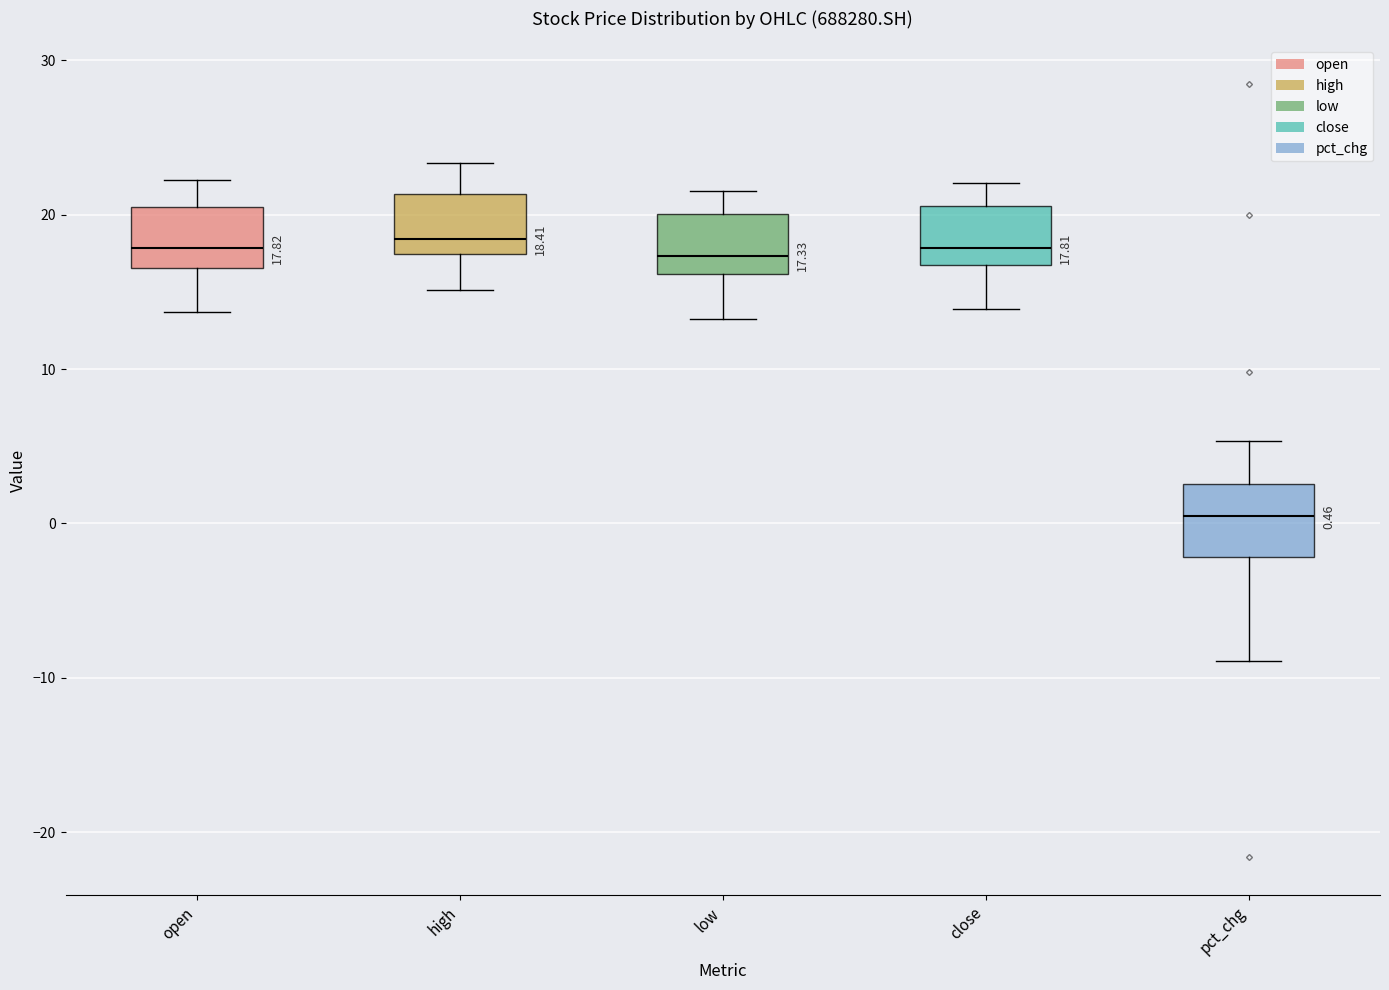

Which box has the lowest median line?

pct_chg